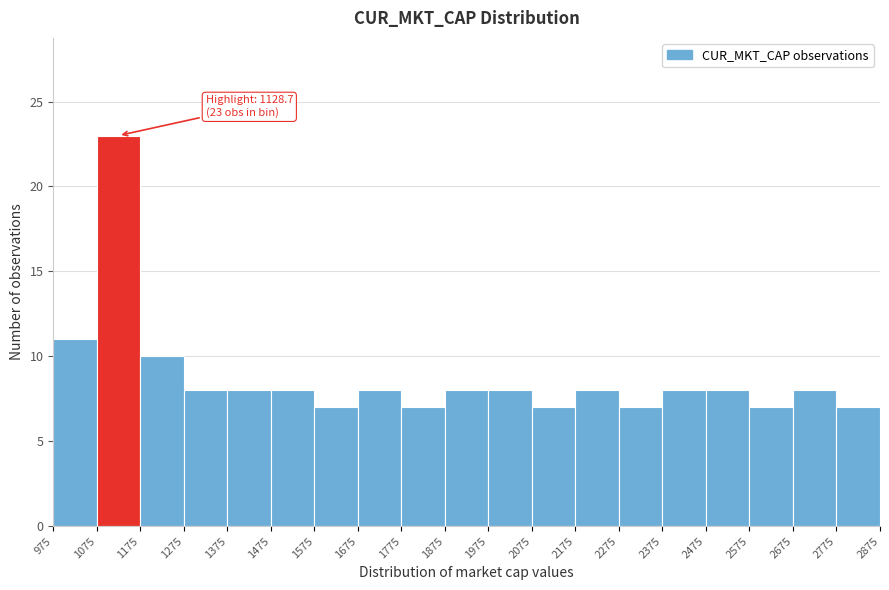

Over which range of the x-axis is the bar tallest?

1075 to 1175